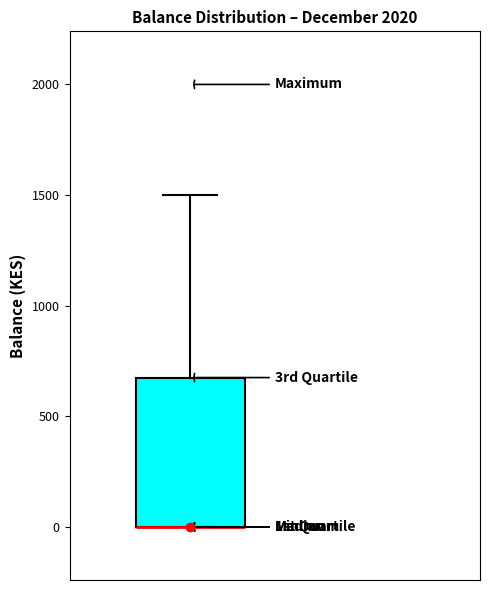

Transcribe this box plot: give where the median line is, the range the box spans, and where the two whiskers end, as read against the y-axis. The values are not printed on the chart, so give them approximately, as read against the axis.

median 0 (drawn on the box's lower edge), box 0 to 700, whiskers 0 to 1500